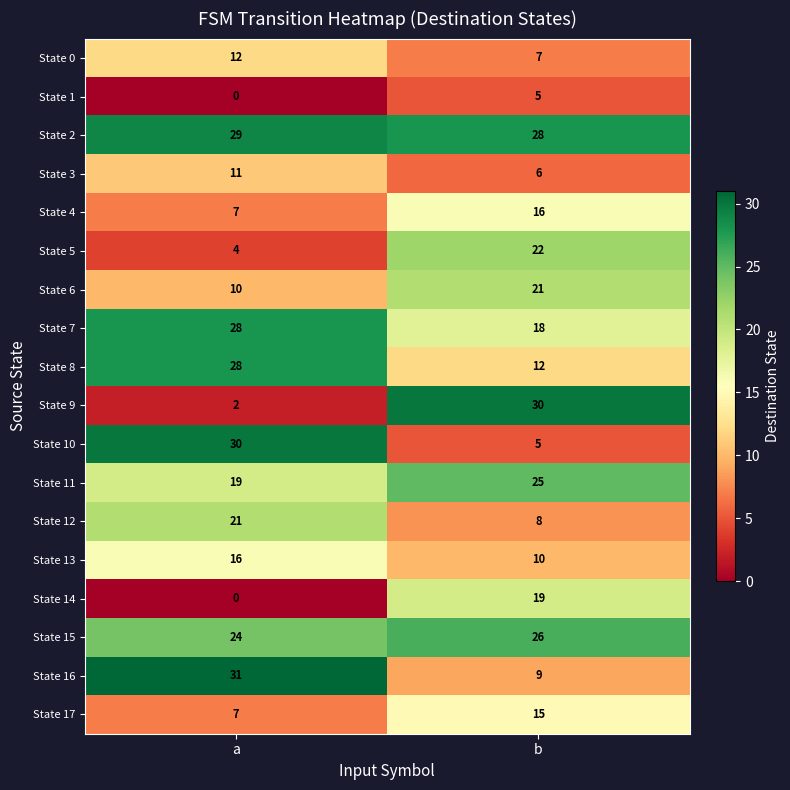

At how many categories does at least one series exceed 14?

2